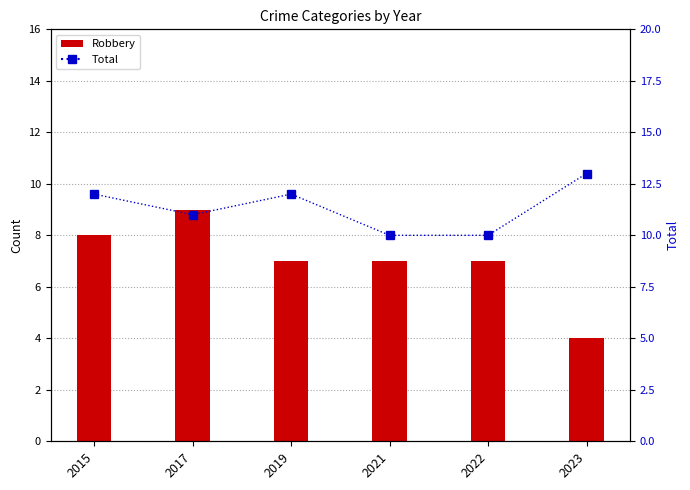

What is the value of the Robbery bar at the 6th from the left?

4